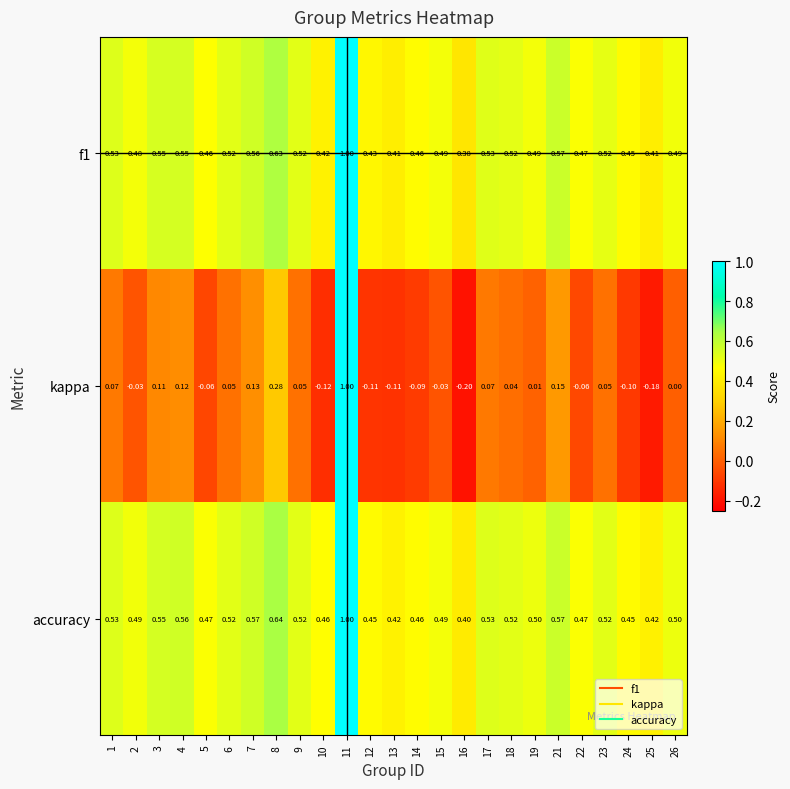

Which series changed the most between 9 and 24?

kappa